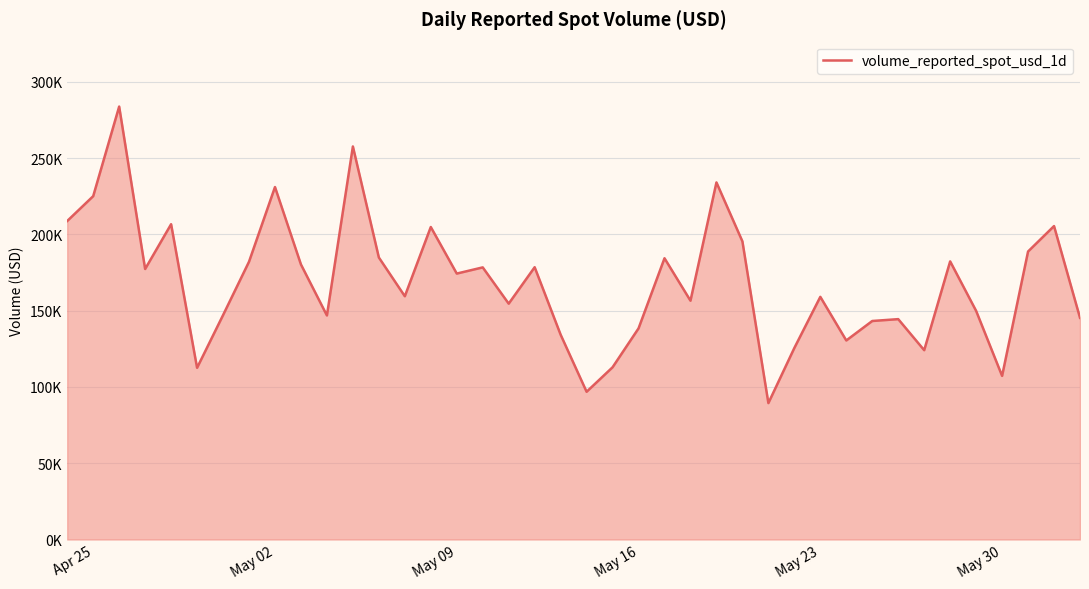

Does the chart display data point markers on the line(s)?

No